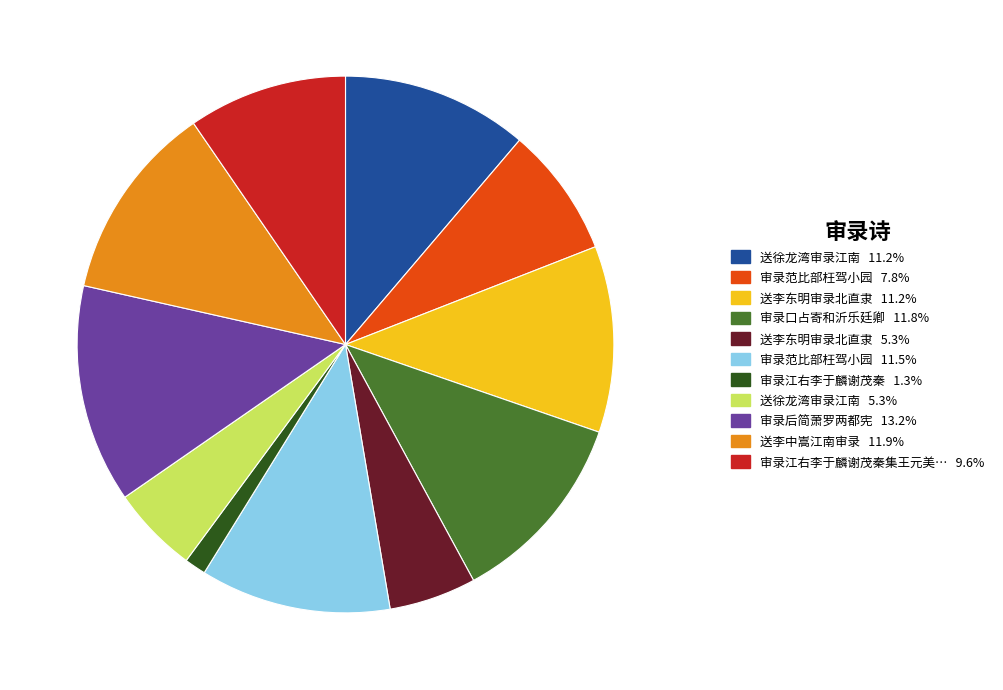

Is there any slice that represents more than half of the pie?

No